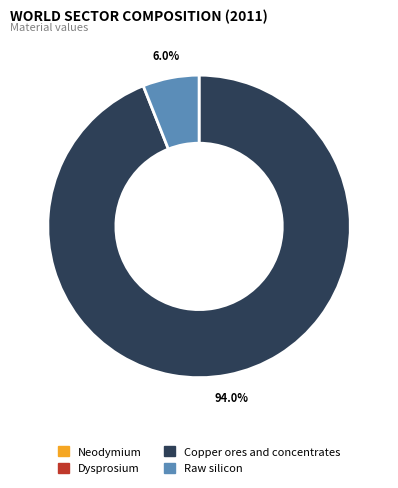

What is the majority slice?

Copper ores and concentrates